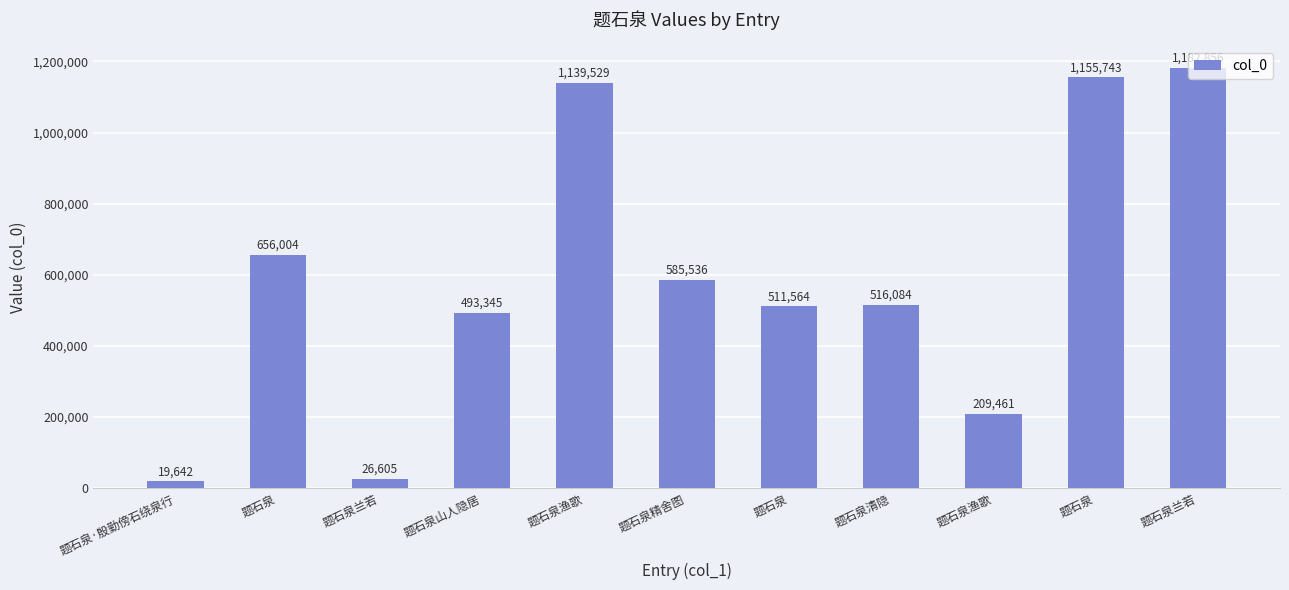

Rank the categories by value from lowest to highest.

题石泉·殷勤傍石绕泉行, 题石泉兰若, 题石泉渔歌, 题石泉山人隐居, 题石泉, 题石泉清隐, 题石泉精舍图, 题石泉, 题石泉渔歌, 题石泉, 题石泉兰若